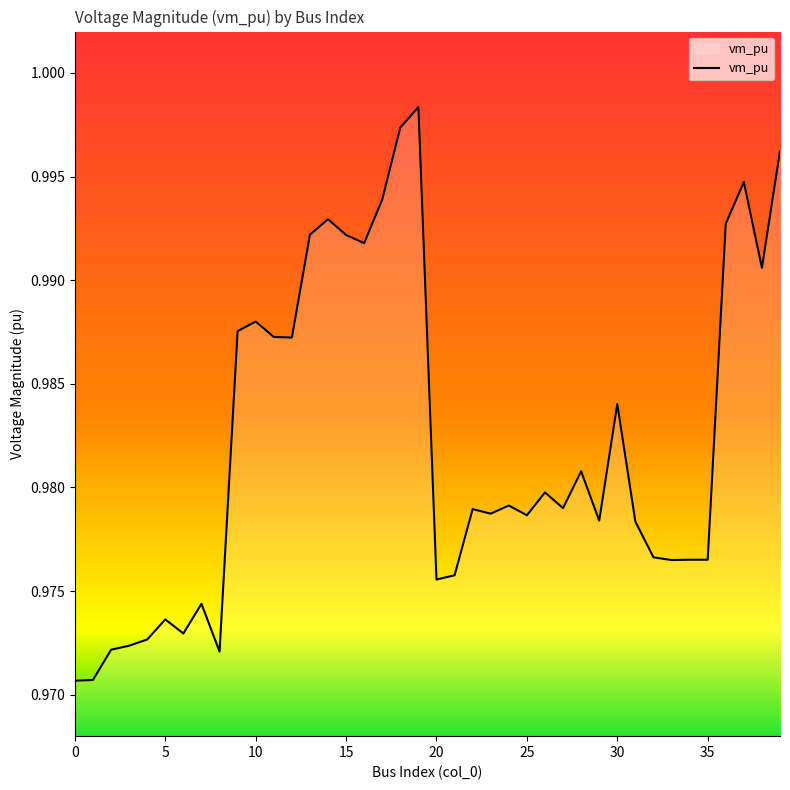

True or false: the data has more than 1 interior local peaks.

True